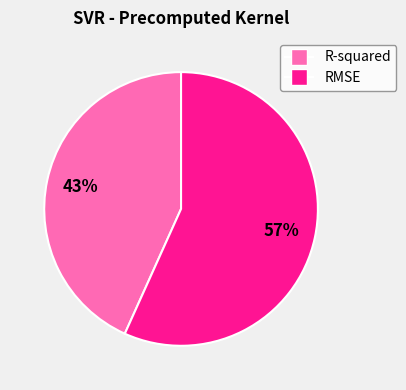

Between R-squared and RMSE, which is larger?

RMSE